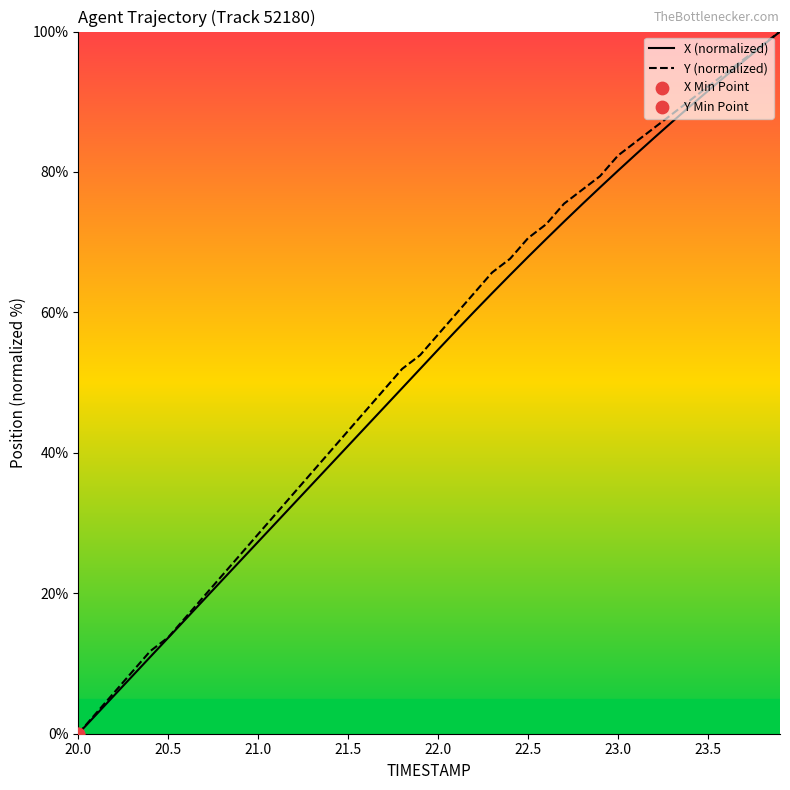

What is the maximum value for X (normalized)?

100.0